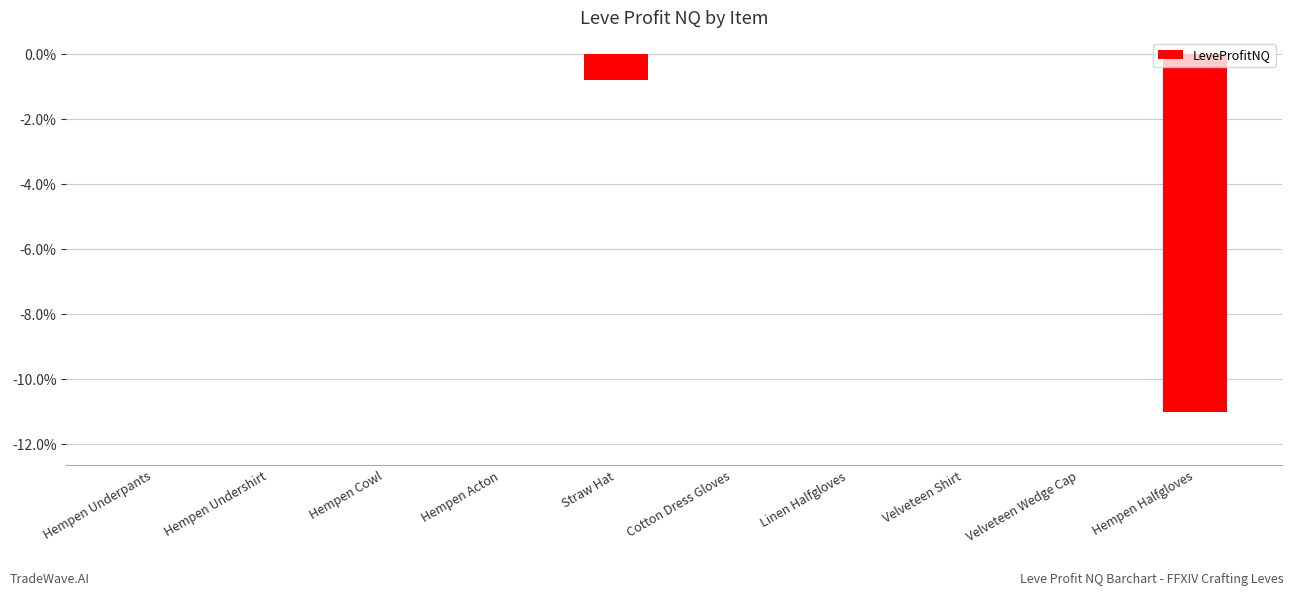

What is the sum of all values?

-11.8